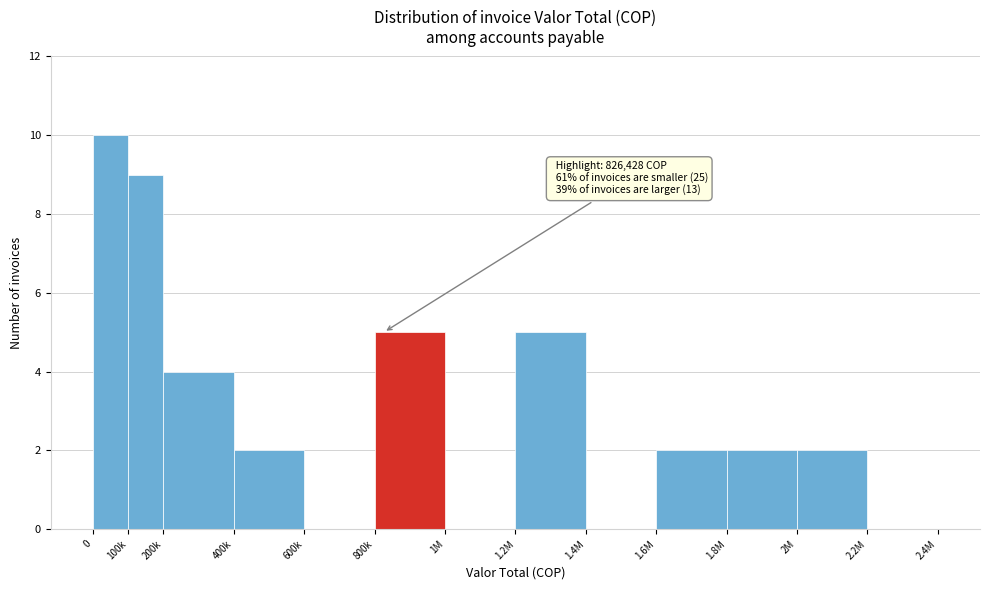

Reading left to right, transcribe all the data shown in this chart.

0=10	100k=9	200k=4	400k=2	600k=0	800k=5	1M=0	1.2M=5	1.4M=0	1.6M=2	1.8M=2	2M=2	2.2M=0